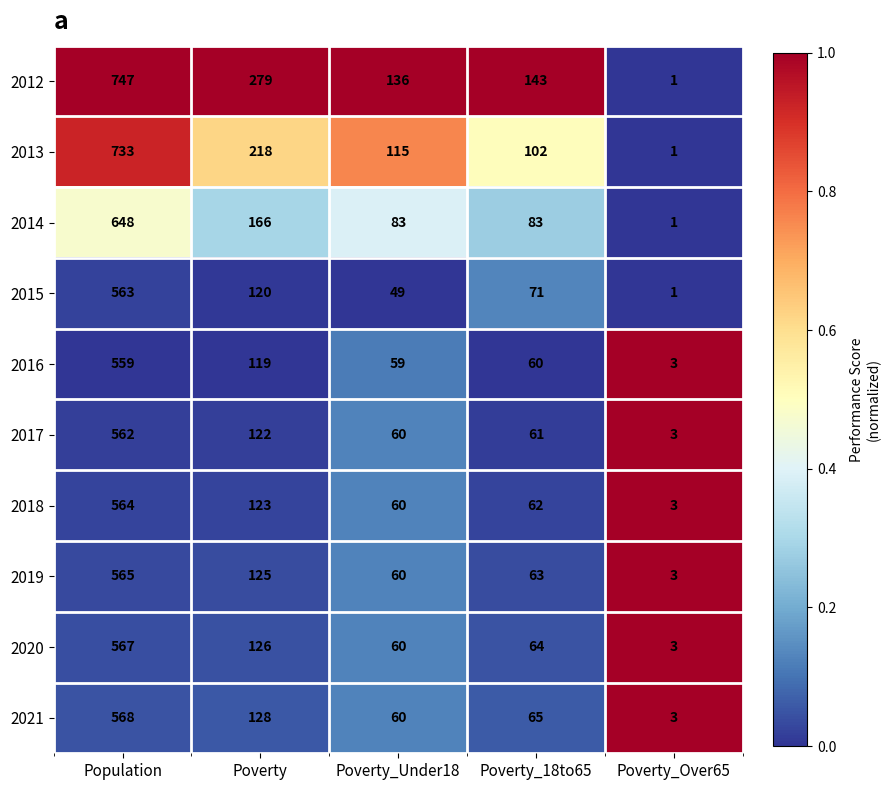

Which category has the lowest value in the 2014 series?

Poverty_Over65